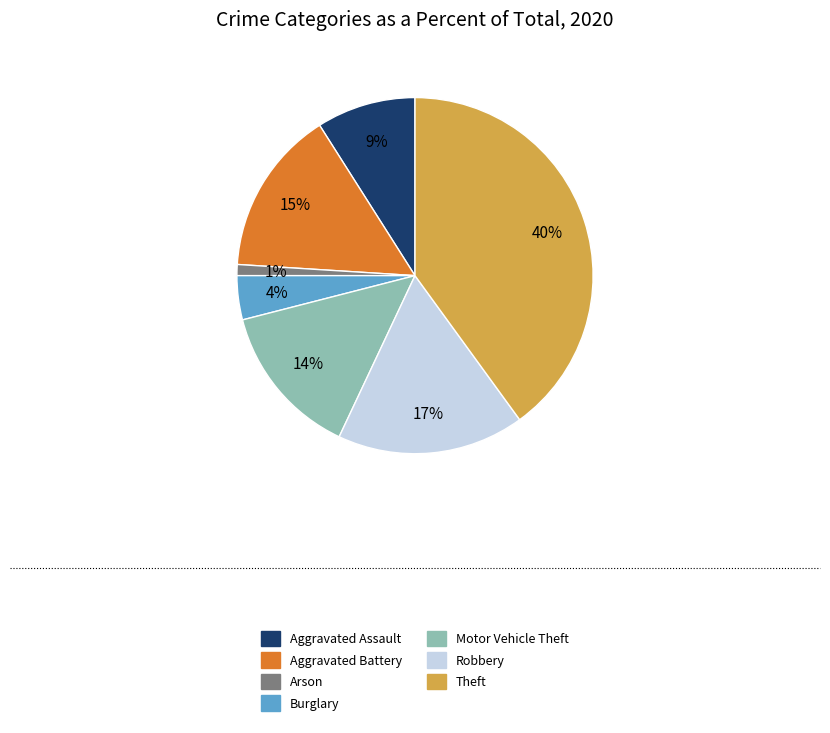

What percentage is the Aggravated Assault slice, to the nearest percent?

9%